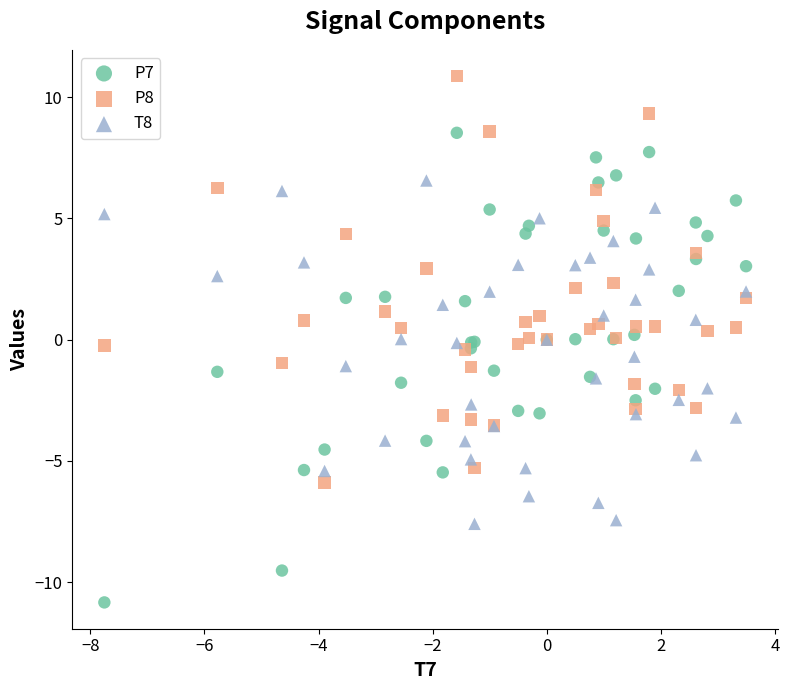

What are all the series names shown in the legend?

P7, P8, T8